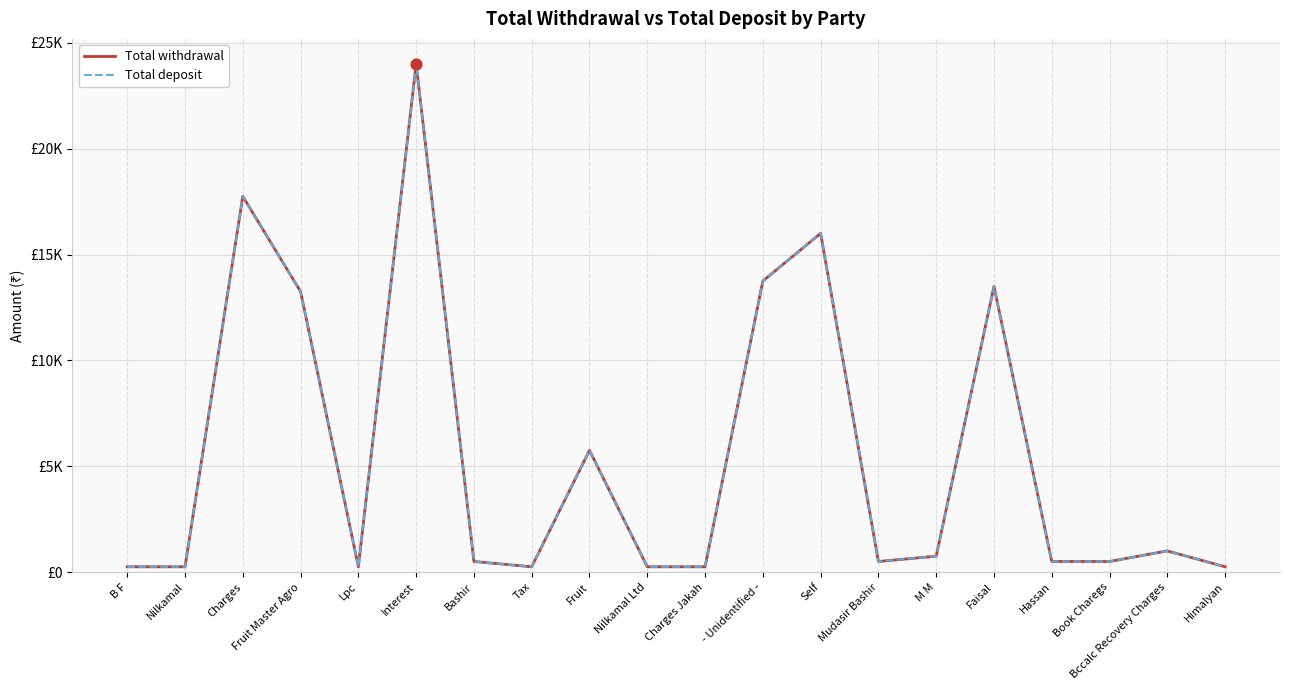

At which category is the sum across all series the highest?

Interest